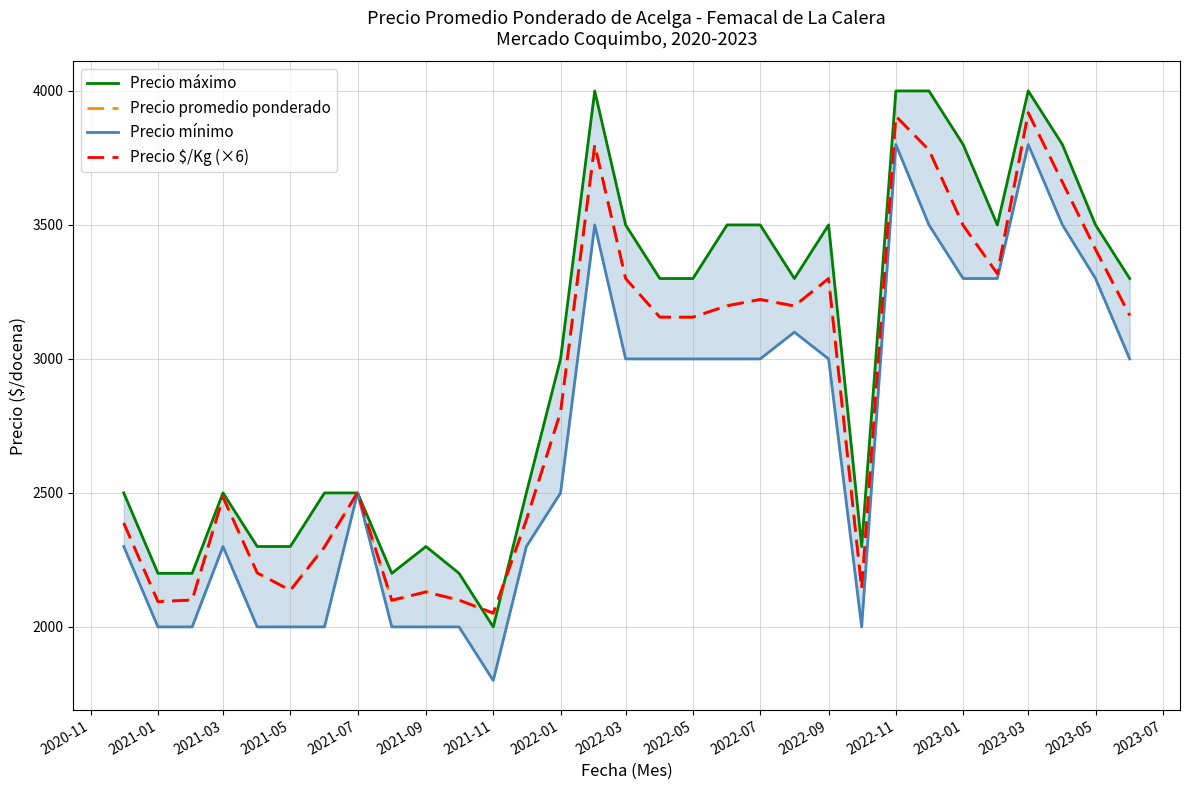

Which series has the largest range (max minus min)?

Precio máximo